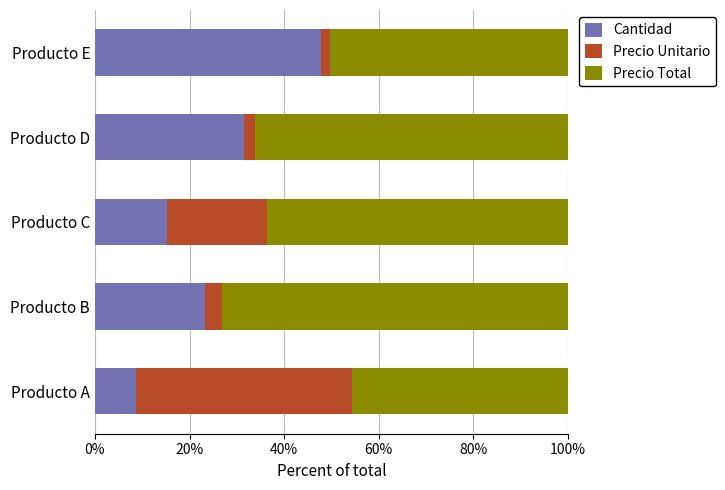

What is the difference between the maximum and second lowest values in the Cantidad series?

32.6